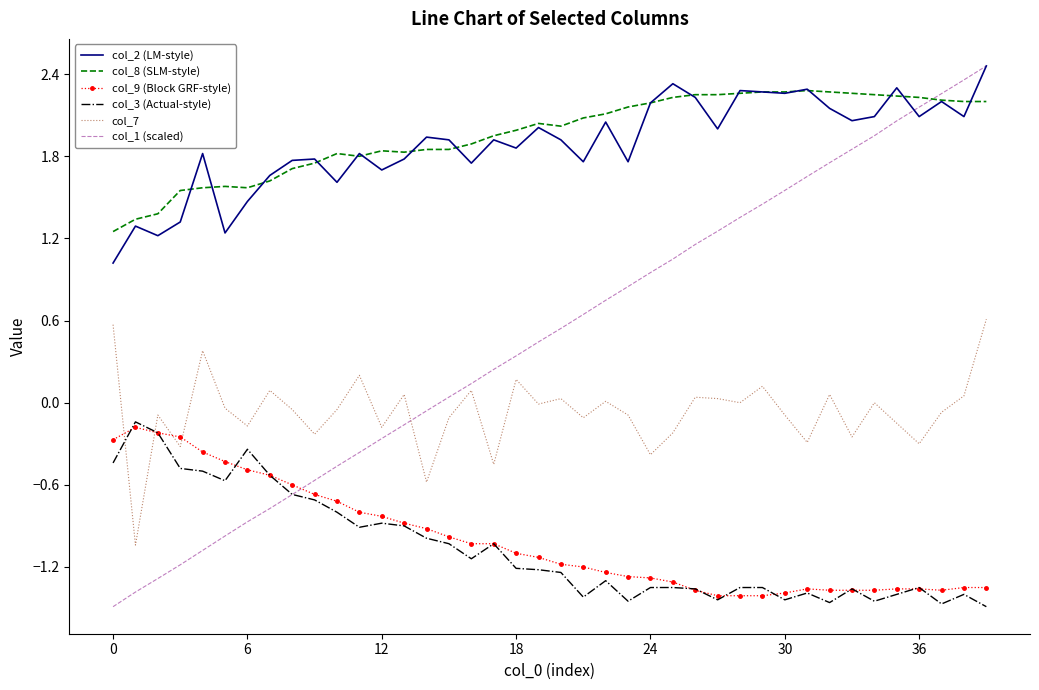

True or false: col_3 (Actual-style) and col_2 (LM-style) intersect in this chart.

False